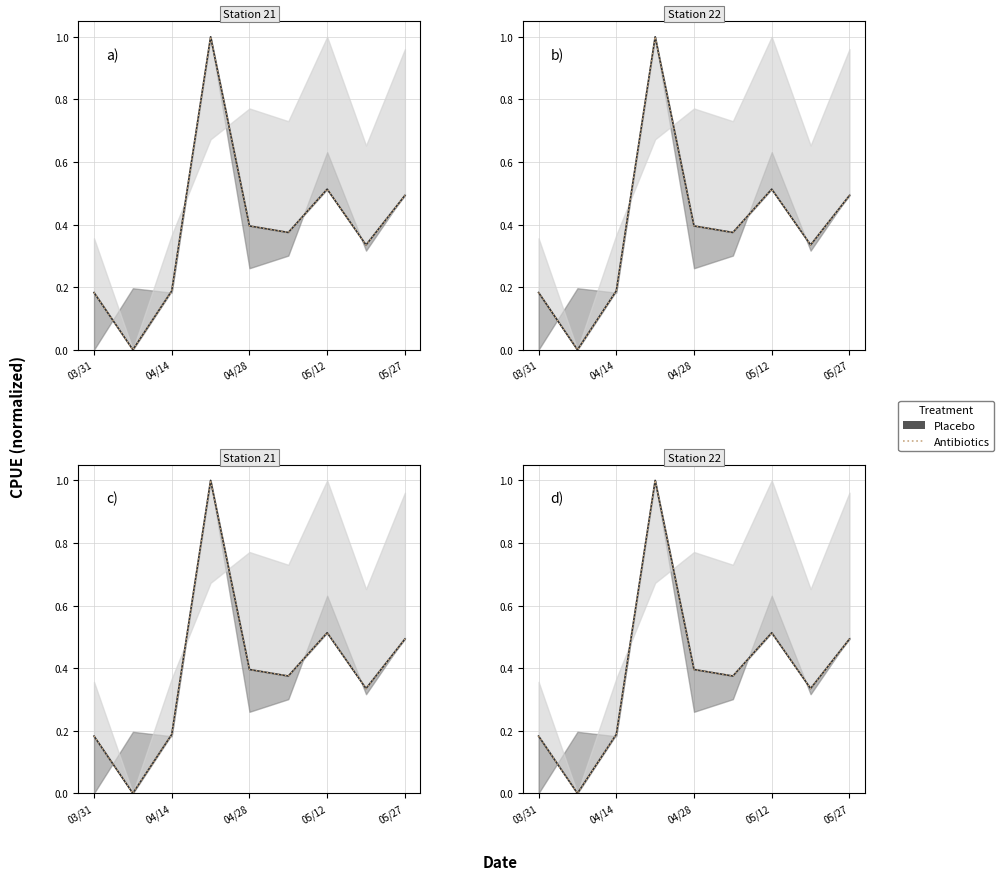

Which series has the largest total across all categories?

Placebo